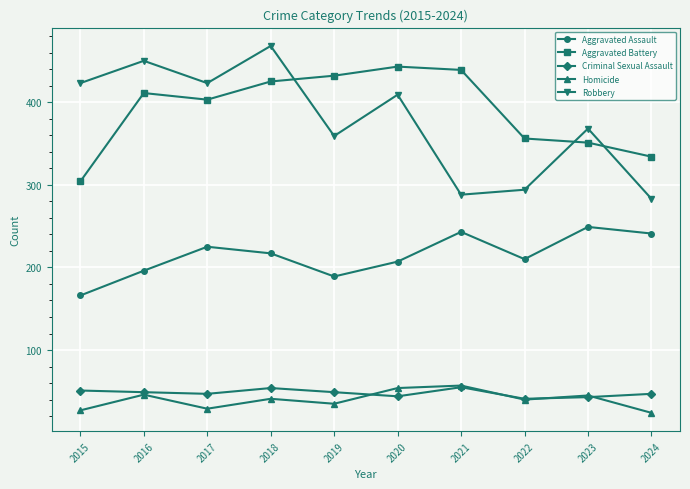

True or false: Criminal Sexual Assault has a value of 59 at 2023.

False